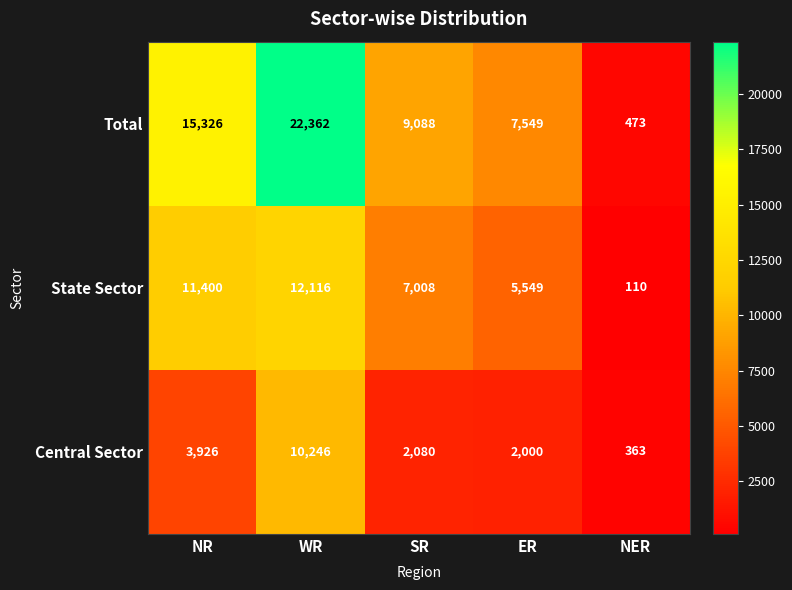

The value of Total at WR is 36566. True or false?

False